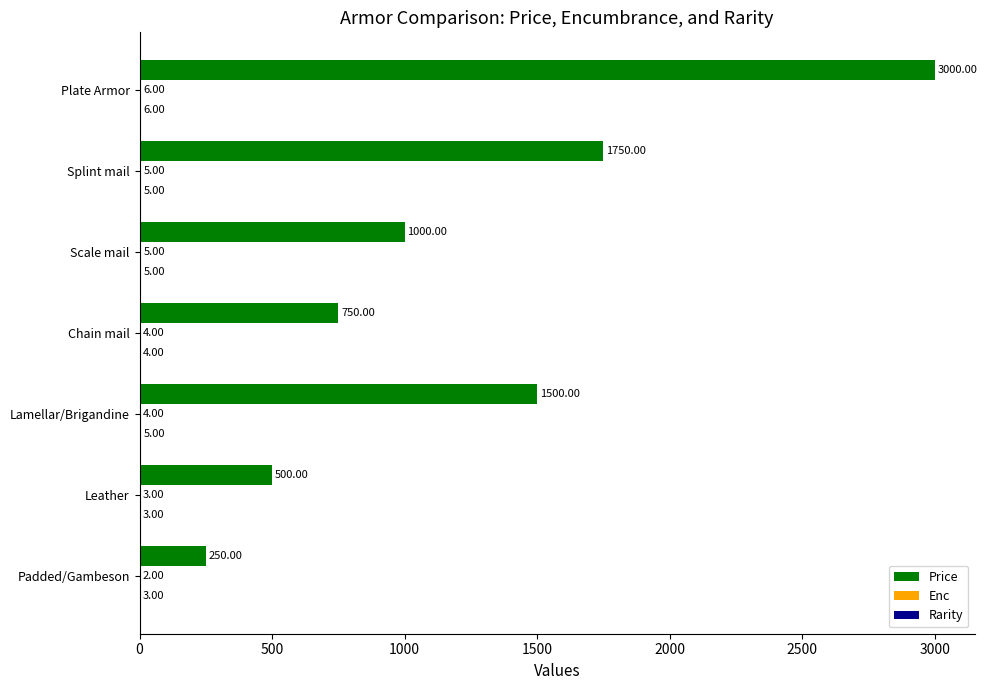

At which category does the chart reach its peak across all series?

Plate Armor